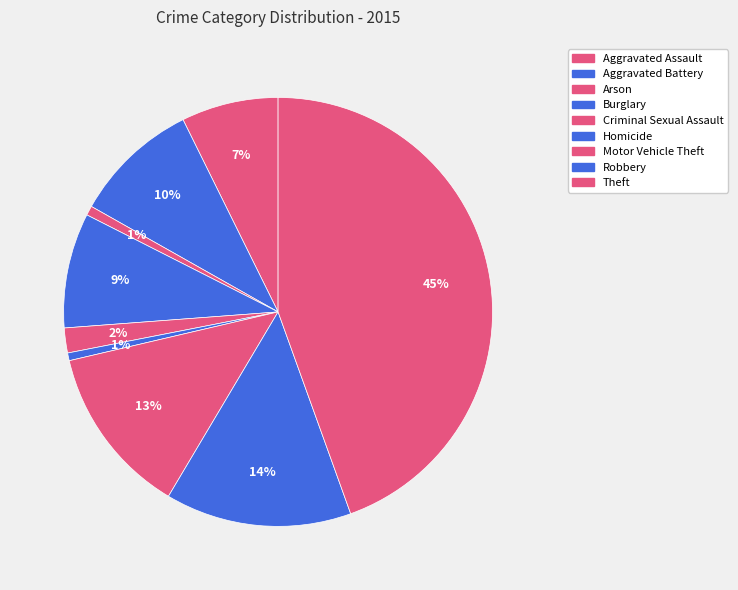

True or false: Robbery accounts for 4% of the total.

False